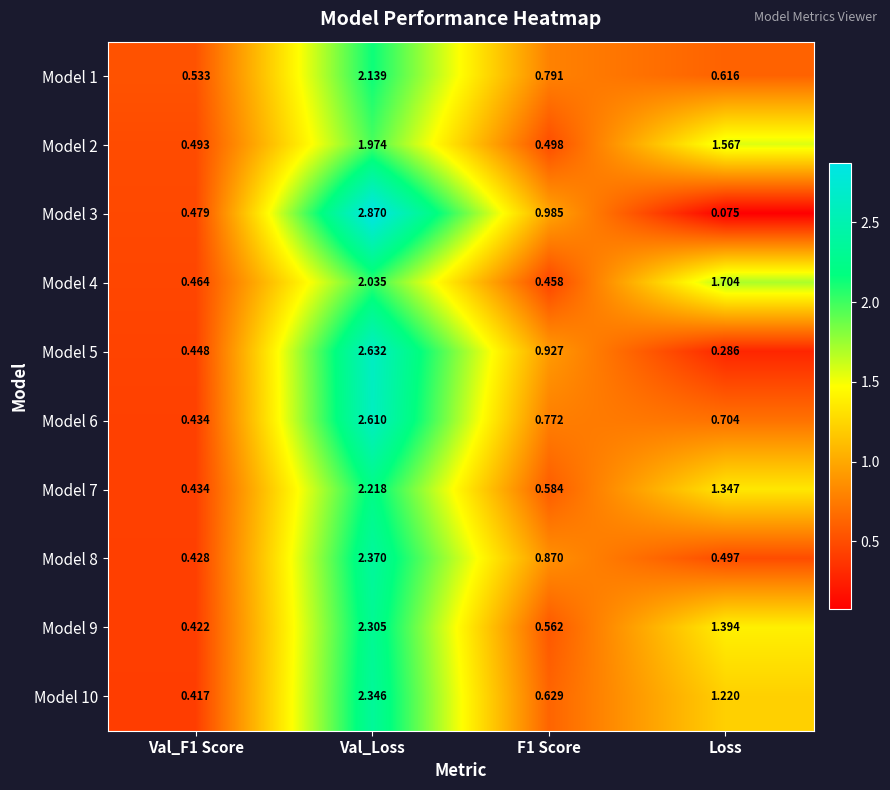

At which category is the sum across all series the highest?

Val_Loss